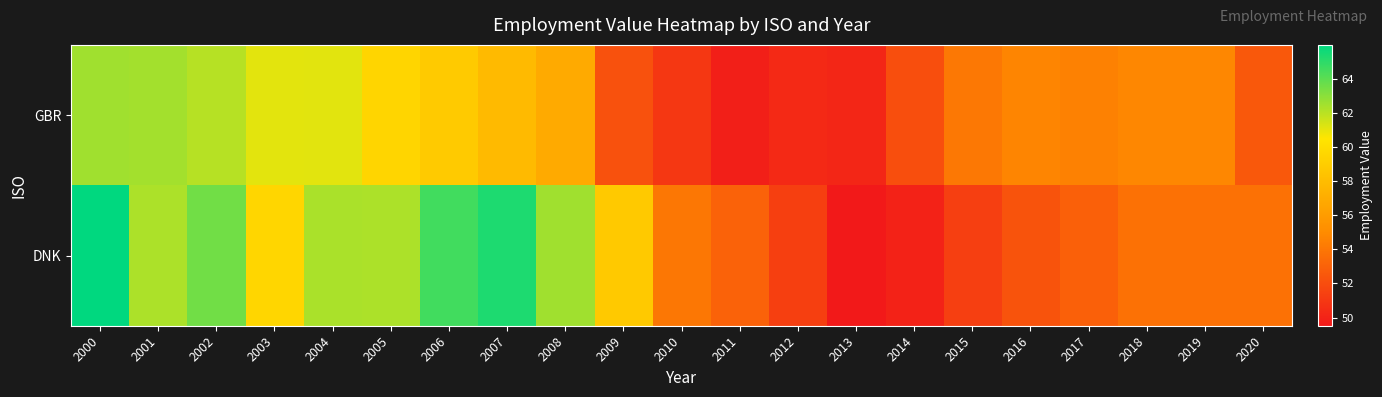

Reading right to left, list all the values displayed in this chart.

GBR: 2020=52.5	2019=54.8	2018=54.8	2017=54.5	2016=54.7	2015=54.1	2014=52.0	2013=50.2	2012=50.3	2011=49.8	2010=51.0	2009=52.2	2008=56.9	2007=57.9	2006=58.9	2005=59.5	2004=61.1	2003=61.1	2002=62.0	2001=62.5	2000=62.5
DNK: 2020=53.8	2019=53.8	2018=53.8	2017=52.9	2016=52.3	2015=51.4	2014=50.0	2013=49.5	2012=51.4	2011=53.0	2010=54.0	2009=58.8	2008=62.5	2007=65.3	2006=64.5	2005=62.3	2004=62.3	2003=59.6	2002=63.5	2001=62.3	2000=66.0